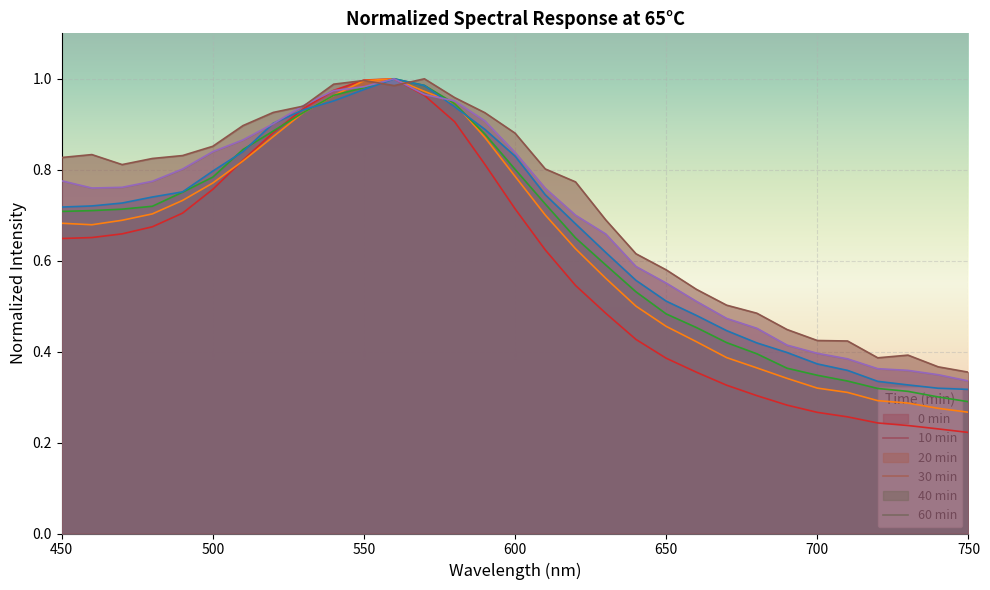

What is the approximate value of 40min at 660?

0.5